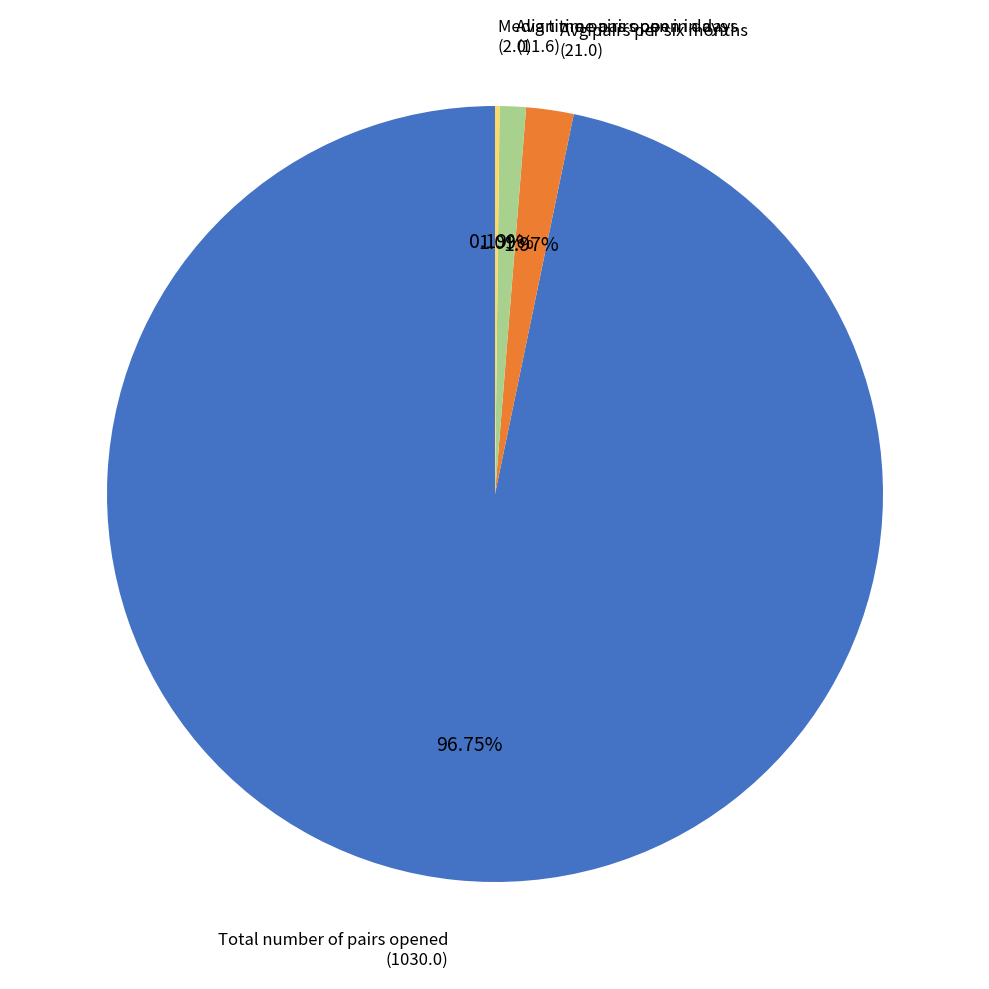

Does any single category account for the majority?

Yes